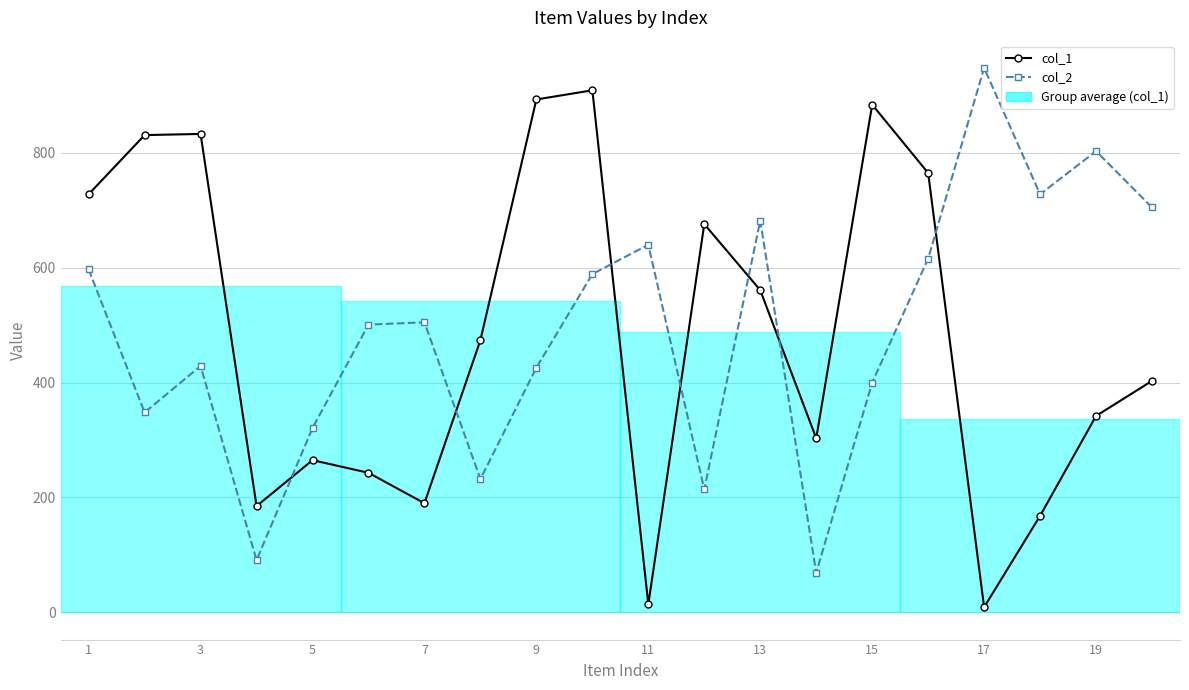

True or false: col_1 has more than 1 points higher than both neighbors.

True